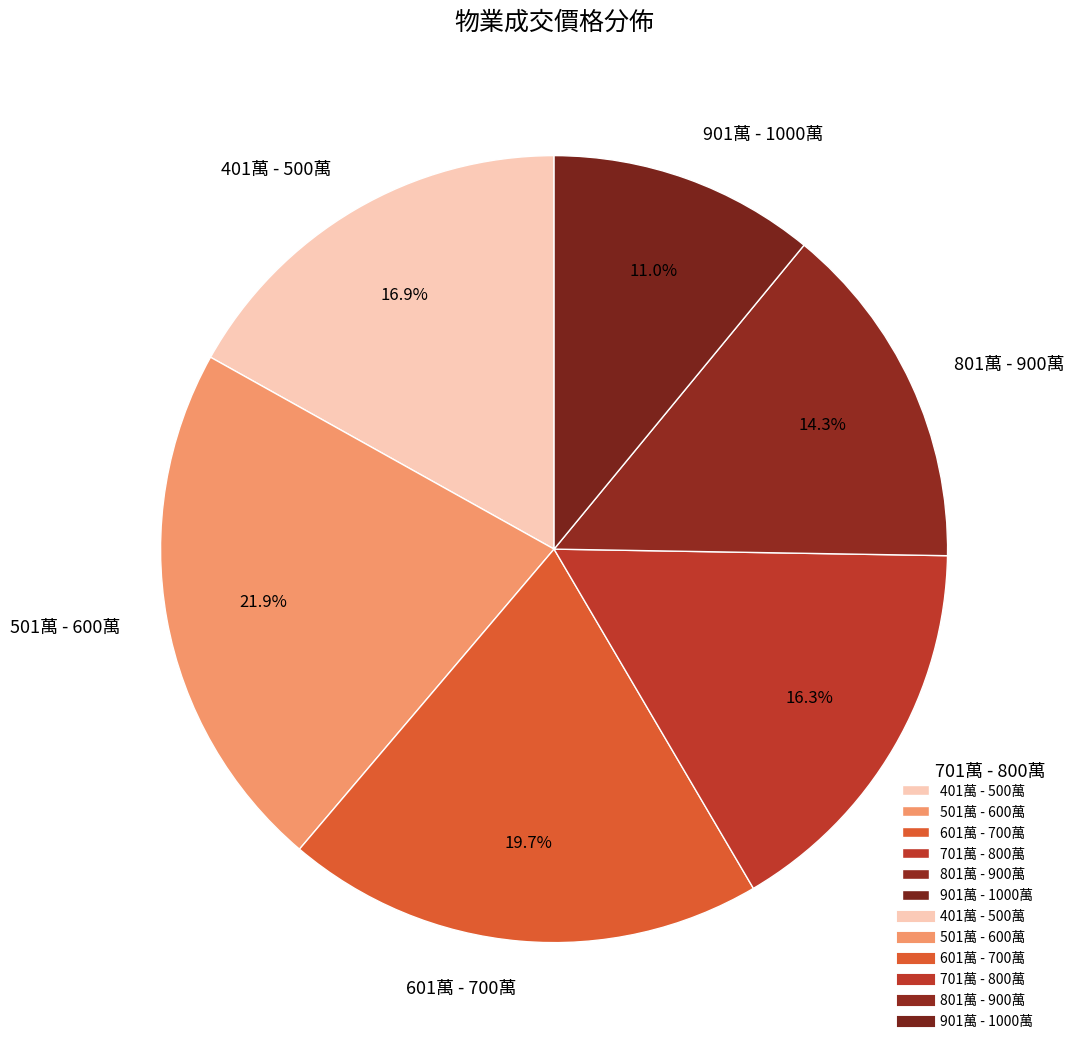

Which has a higher value, 901萬 - 1000萬 or 401萬 - 500萬?

401萬 - 500萬